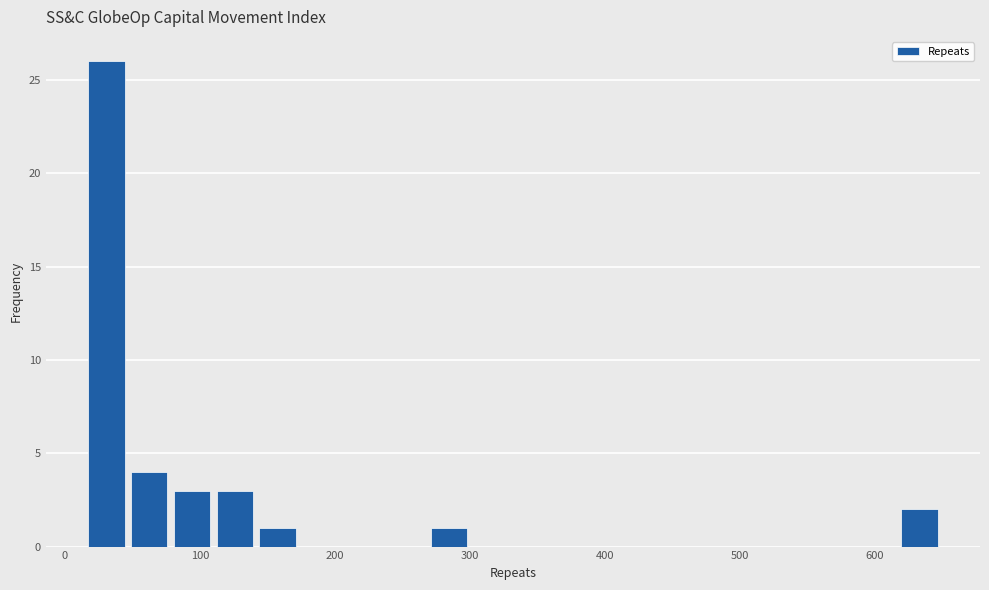

Around what value on the x-axis is the tallest bar? Give the approximate position of its centre, as read against the axis.

30